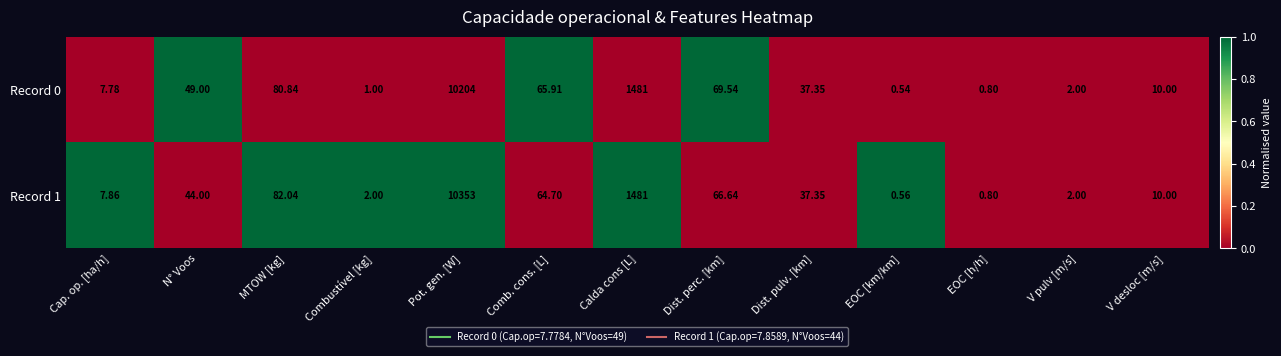

At how many categories does at least one series exceed 0?

13